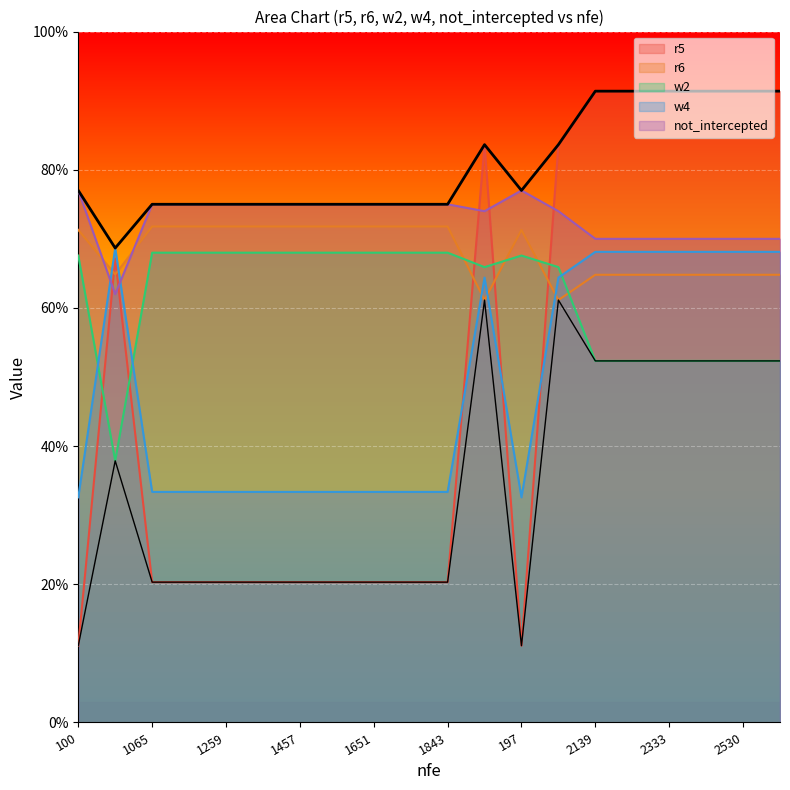

Reading left to right, list all the values displayed in this chart.

r5: 0.1	0.7	0.2	0.2	0.2	0.2	0.2	0.2	0.2	0.2	0.2	0.8	0.1	0.8	0.9	0.9	0.9	0.9	0.9	0.9
r6: 0.7	0.6	0.7	0.7	0.7	0.7	0.7	0.7	0.7	0.7	0.7	0.6	0.7	0.6	0.6	0.6	0.6	0.6	0.6	0.6
w2: 0.7	0.4	0.7	0.7	0.7	0.7	0.7	0.7	0.7	0.7	0.7	0.7	0.7	0.7	0.5	0.5	0.5	0.5	0.5	0.5
w4: 0.3	0.7	0.3	0.3	0.3	0.3	0.3	0.3	0.3	0.3	0.3	0.6	0.3	0.6	0.7	0.7	0.7	0.7	0.7	0.7
not_intercepted: 0.8	0.6	0.8	0.8	0.8	0.8	0.8	0.8	0.8	0.8	0.8	0.7	0.8	0.7	0.7	0.7	0.7	0.7	0.7	0.7